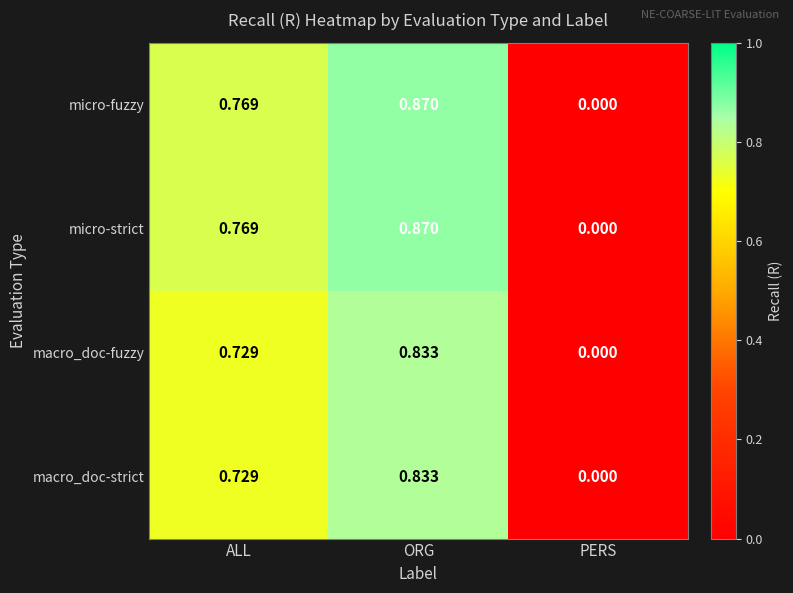

Is the value of micro-fuzzy at PERS greater than the value of macro_doc-fuzzy at ORG?

No